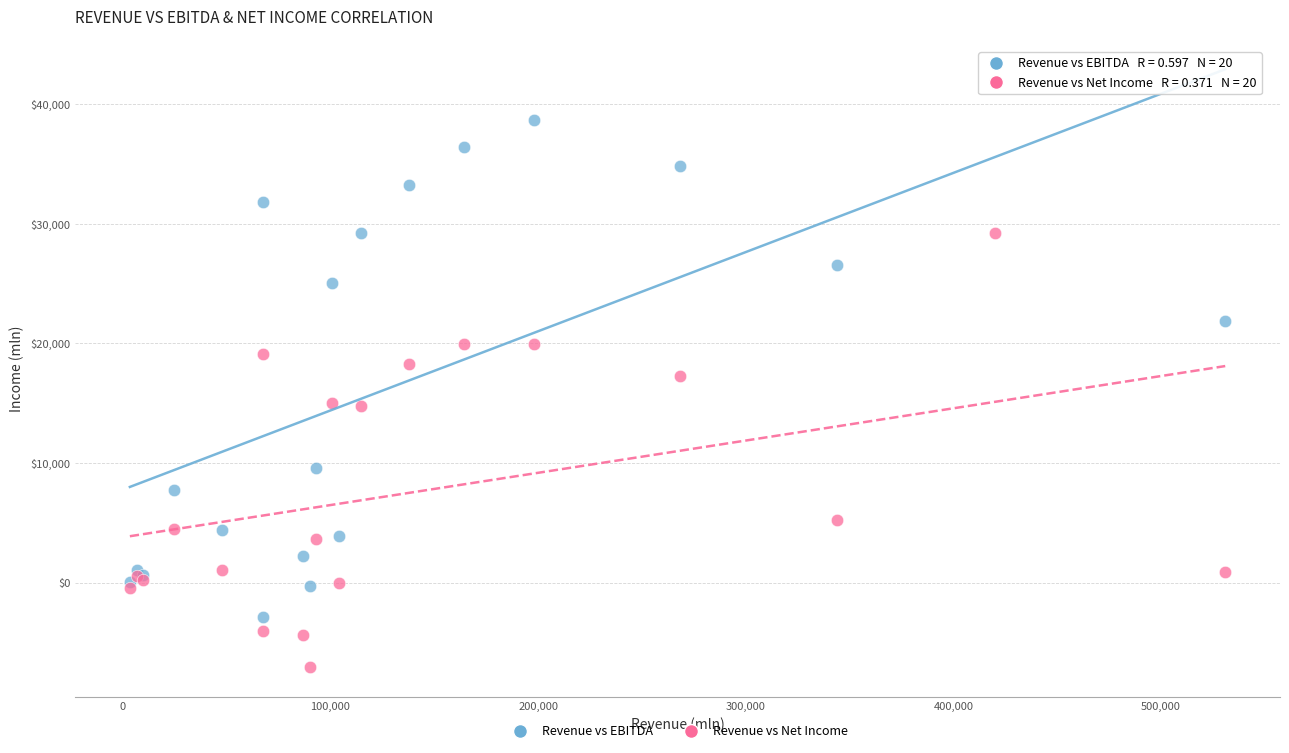

Which series reaches the minimum Y coordinate?

Revenue vs Net Income